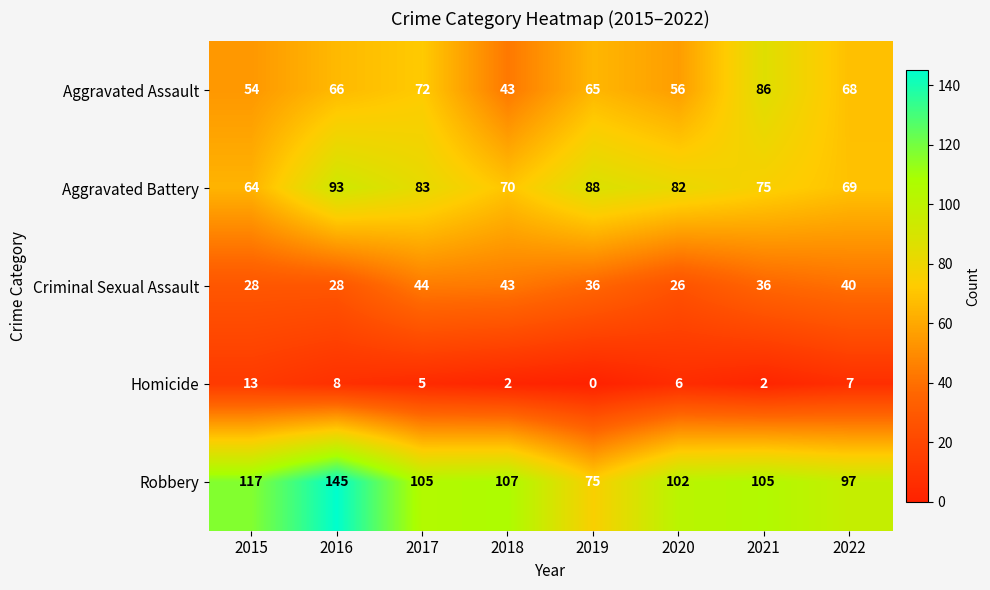

The Aggravated Assault series shows 72 at 2015. True or false?

False